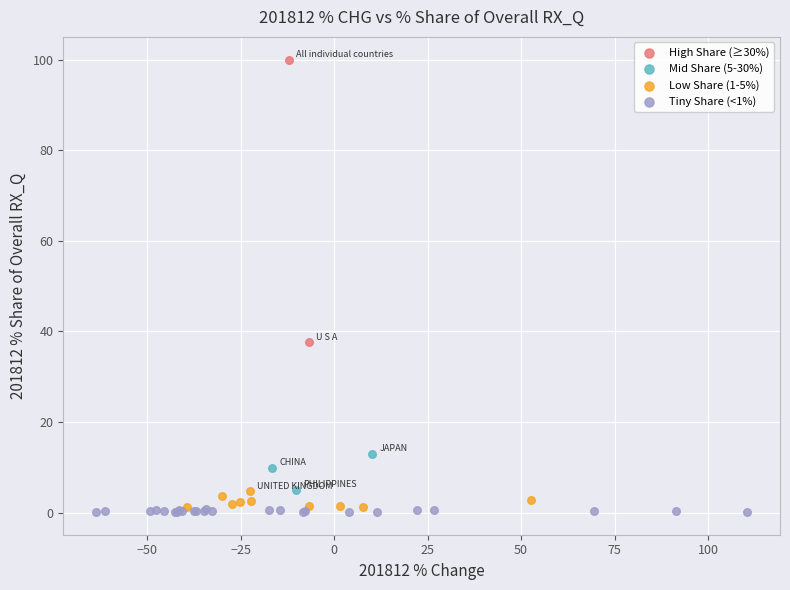

Which series contains the lowest Y value?

Tiny Share (<1%)